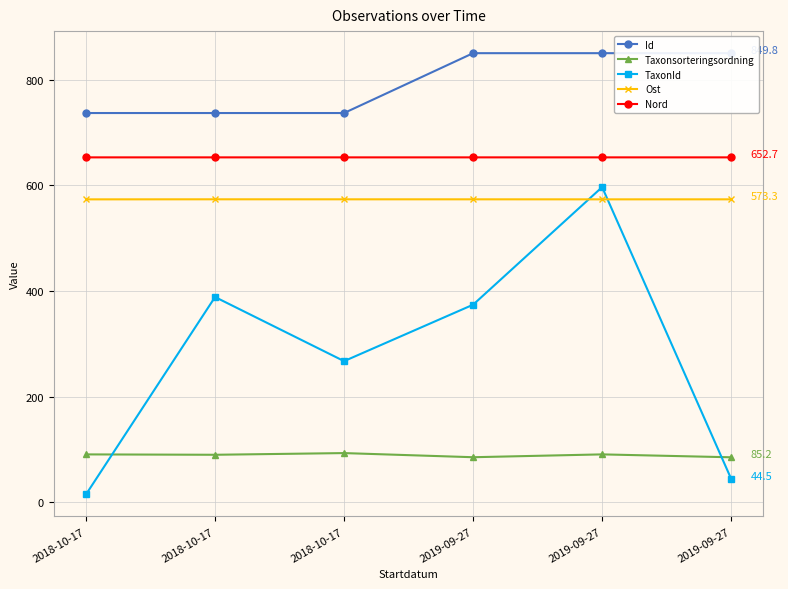

Reading right to left, extract all data points from this chart.

Id: 849.8	849.8	849.8	736.6	736.6	736.6
Taxonsorteringsordning: 85.2	90.7	85.3	93.1	89.9	90.6
TaxonId: 44.5	596.4	373.9	267.1	388.4	15.0
Ost: 573.3	573.2	573.3	573.3	573.3	573.2
Nord: 652.7	652.7	652.7	652.7	652.7	652.7